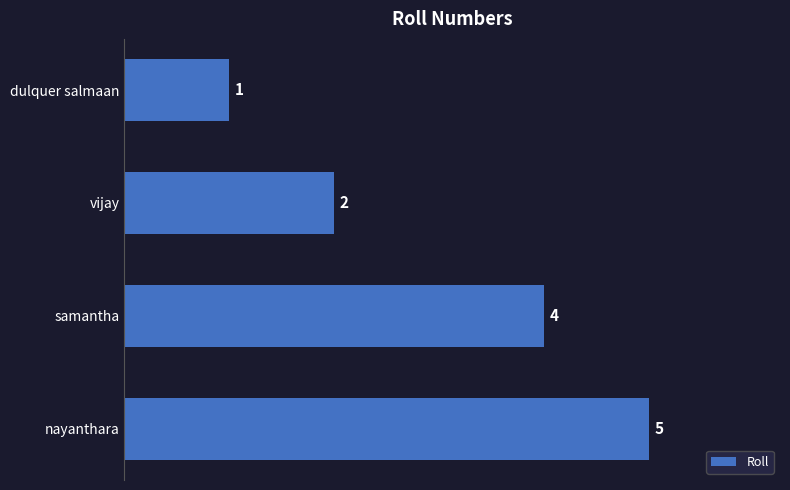

Are the bars grouped side by side (vs. stacked)?

No